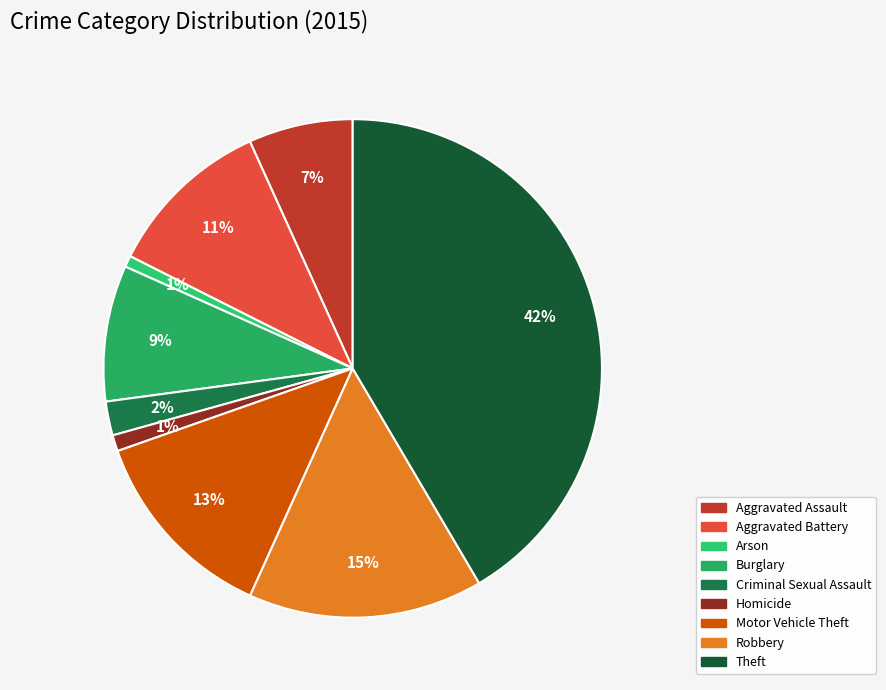

How many segments does this pie chart have?

9